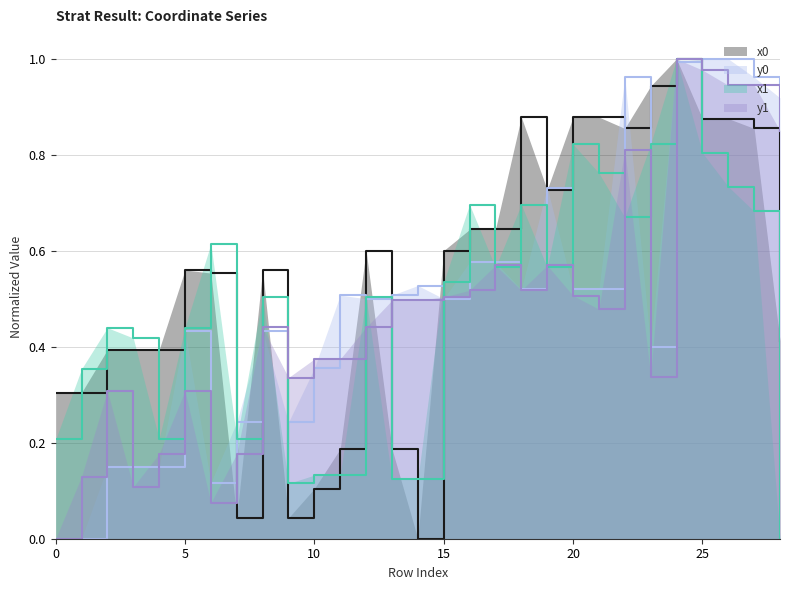

Reading right to left, transcribe all the data shown in this chart.

x0: 28=0.4	27=0.9	26=0.9	25=0.9	24=1.0	23=0.9	22=0.9	21=0.9	20=0.9	19=0.7	18=0.9	17=0.6	16=0.6	15=0.6	14=0.0	13=0.2	12=0.6	11=0.2	10=0.1	9=0.0	8=0.6	7=0.0	6=0.6	5=0.6	4=0.4	3=0.4	2=0.4	1=0.3	0=0.3
y0: 28=0.9	27=1.0	26=1.0	25=1.0	24=1.0	23=0.4	22=1.0	21=0.5	20=0.5	19=0.7	18=0.5	17=0.6	16=0.6	15=0.5	14=0.5	13=0.5	12=0.5	11=0.5	10=0.4	9=0.2	8=0.4	7=0.2	6=0.1	5=0.4	4=0.1	3=0.1	2=0.1	1=0.0	0=0.0
x1: 28=0.0	27=0.7	26=0.7	25=0.8	24=1.0	23=0.8	22=0.7	21=0.8	20=0.8	19=0.6	18=0.7	17=0.6	16=0.7	15=0.5	14=0.1	13=0.1	12=0.5	11=0.1	10=0.1	9=0.1	8=0.5	7=0.2	6=0.6	5=0.4	4=0.2	3=0.4	2=0.4	1=0.4	0=0.2
y1: 28=0.9	27=0.9	26=0.9	25=1.0	24=1.0	23=0.3	22=0.8	21=0.5	20=0.5	19=0.6	18=0.5	17=0.6	16=0.5	15=0.5	14=0.5	13=0.5	12=0.4	11=0.4	10=0.4	9=0.3	8=0.4	7=0.2	6=0.1	5=0.3	4=0.2	3=0.1	2=0.3	1=0.1	0=0.0